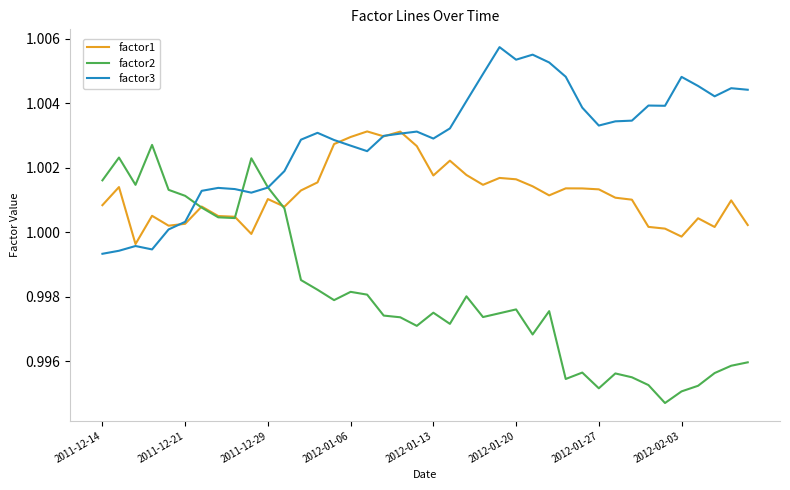

Is this an area chart (filled region under the line)?

No